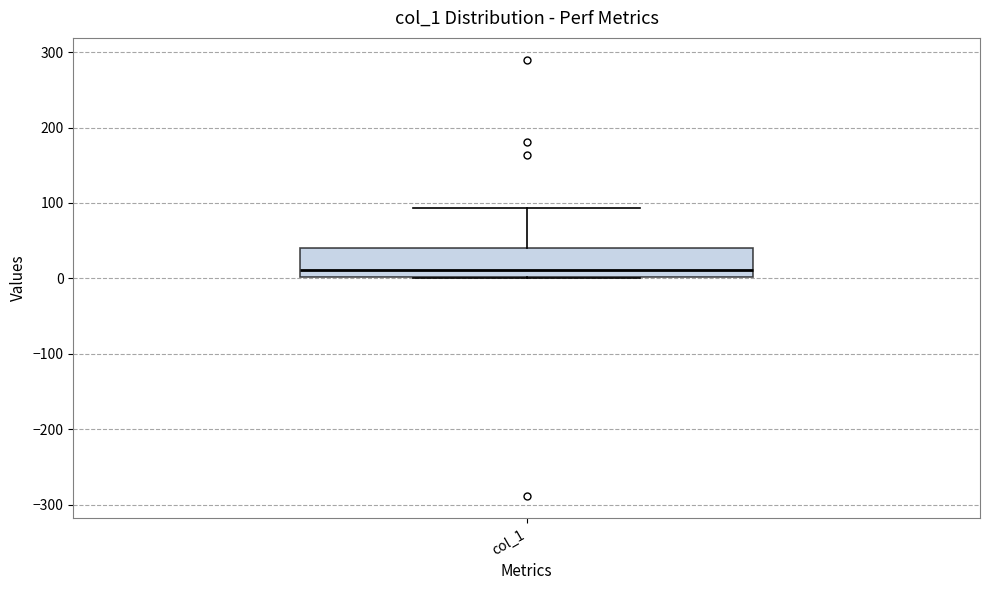

Where does the median line of the box for col_1 sit on the y-axis? The values are not printed on the chart, so give them approximately, as read against the axis.

10